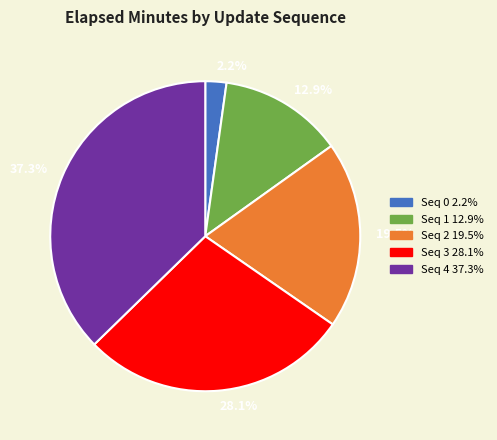

Is 12.9% the majority of the pie?

No